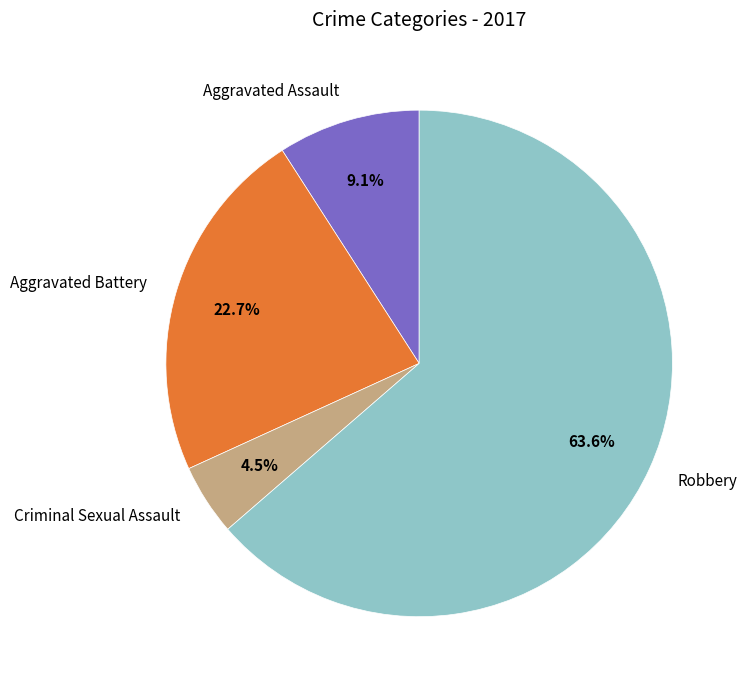

To the nearest percent, what is the combined percentage of Aggravated Battery and Criminal Sexual Assault?

27%